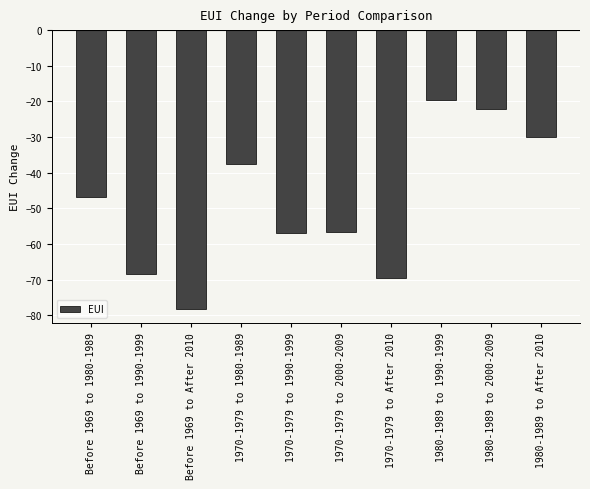

What is the difference between the values at 1980-1989 to 1990-1999 and Before 1969 to 1980-1989?

27.2